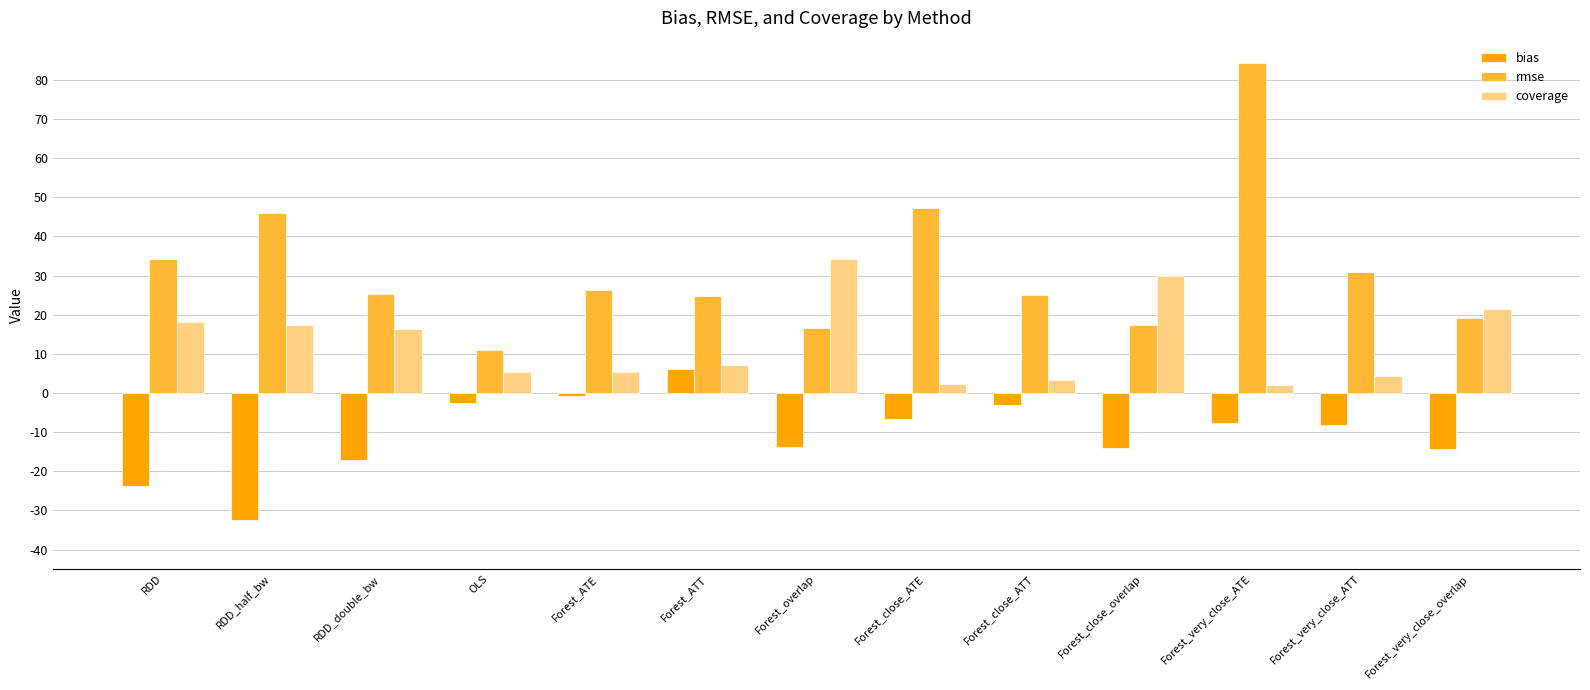

At which label does rmse first exceed 25?

RDD